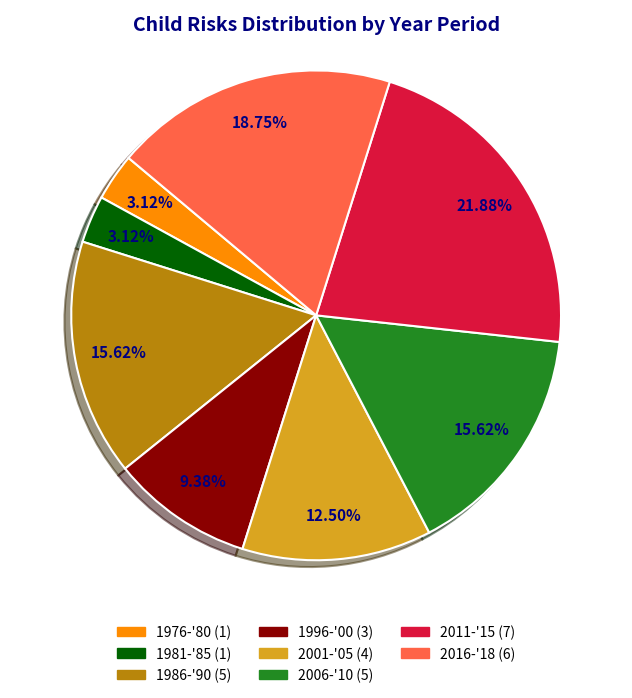

Is there any slice that represents more than half of the pie?

No